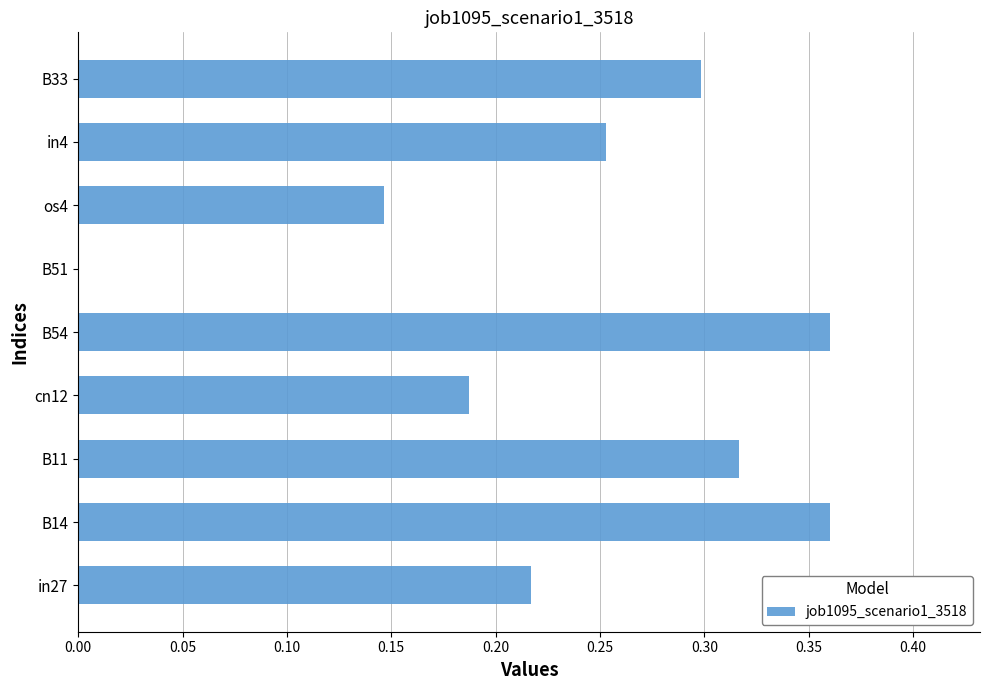

The value at os4 is 0.0. True or false?

False